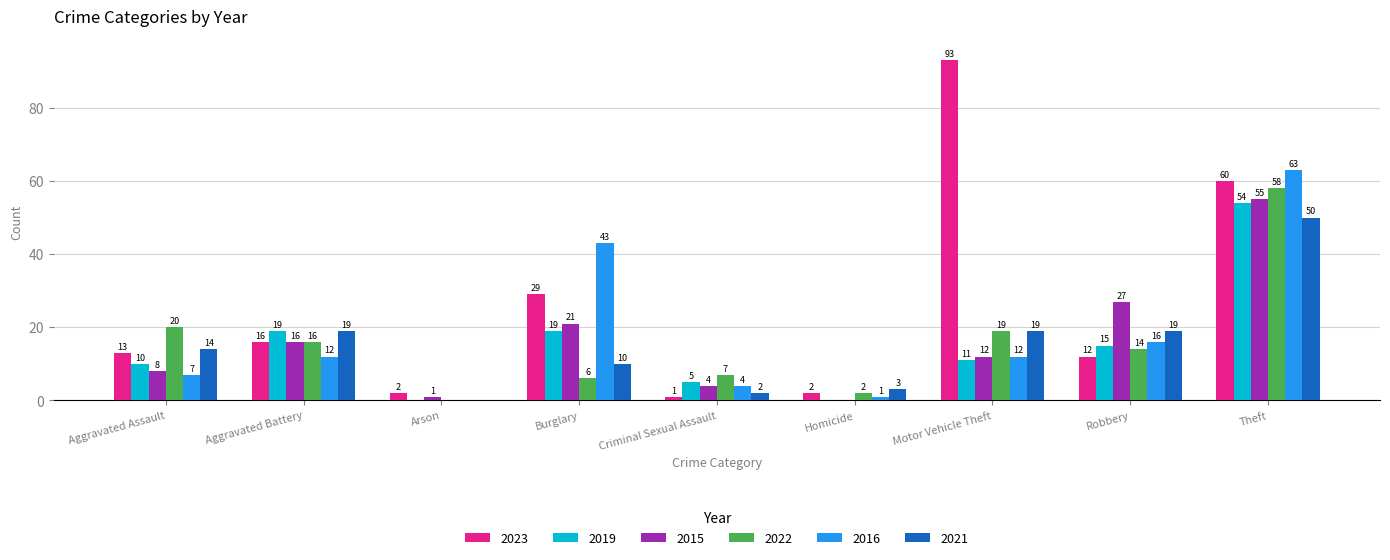

Which series has the widest spread of values?

2023